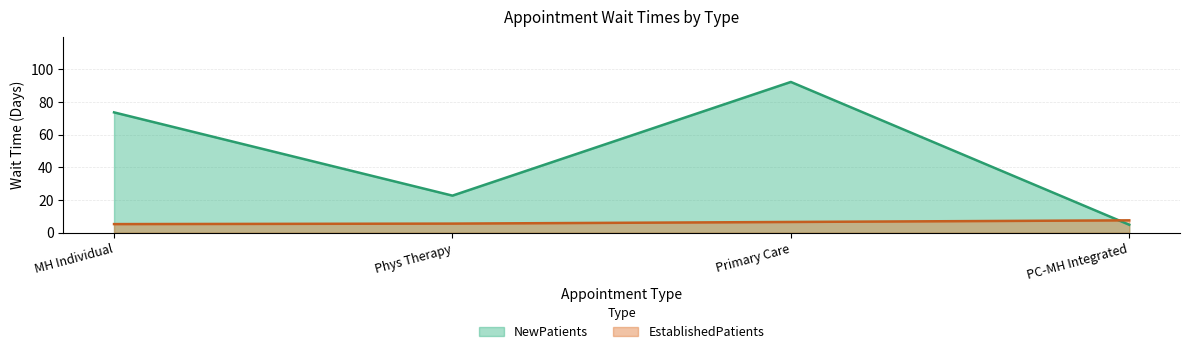

What is the approximate value of EstablishedPatients at PC-MH Integrated?

7.6